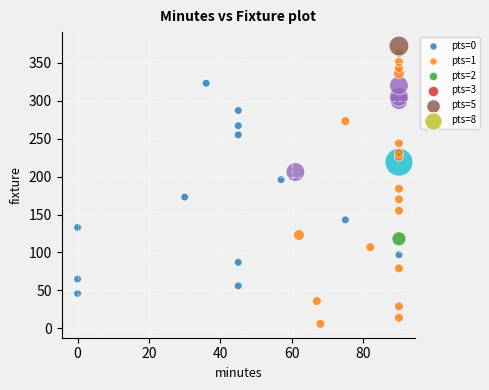

What is the range of Y values (max minus min)?

366